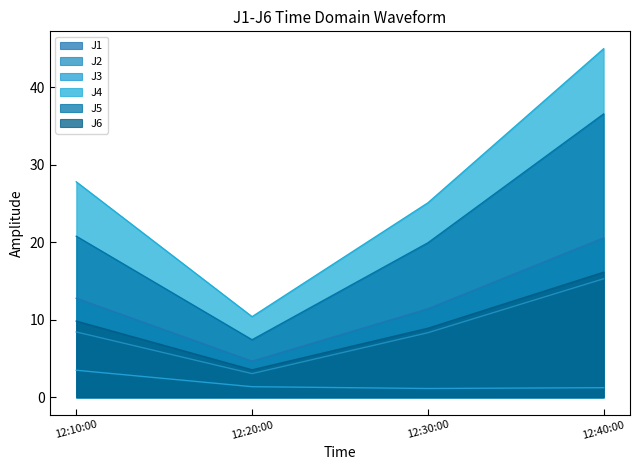

What position from the left is 12:40:00?

4